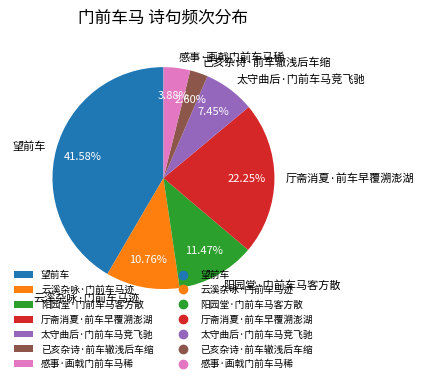

Which category has the smallest portion of the pie?

已亥杂诗·前车辙浅后车缩